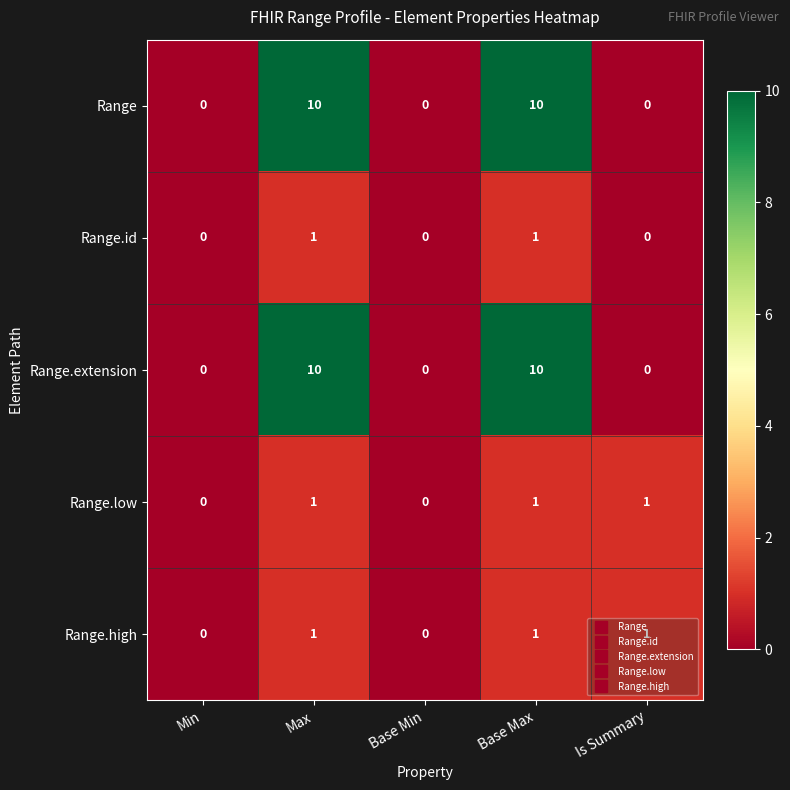

How many series are shown in this chart?

5